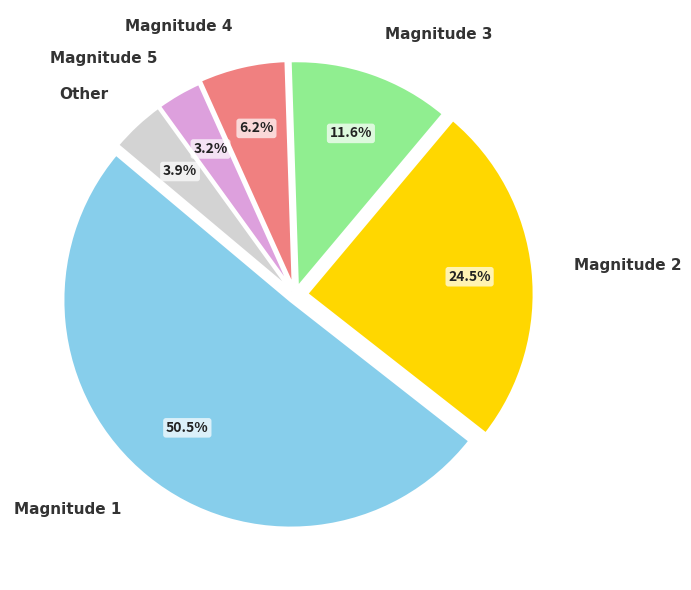

Is the sum of Magnitude 3 and Magnitude 1 greater than half?

Yes